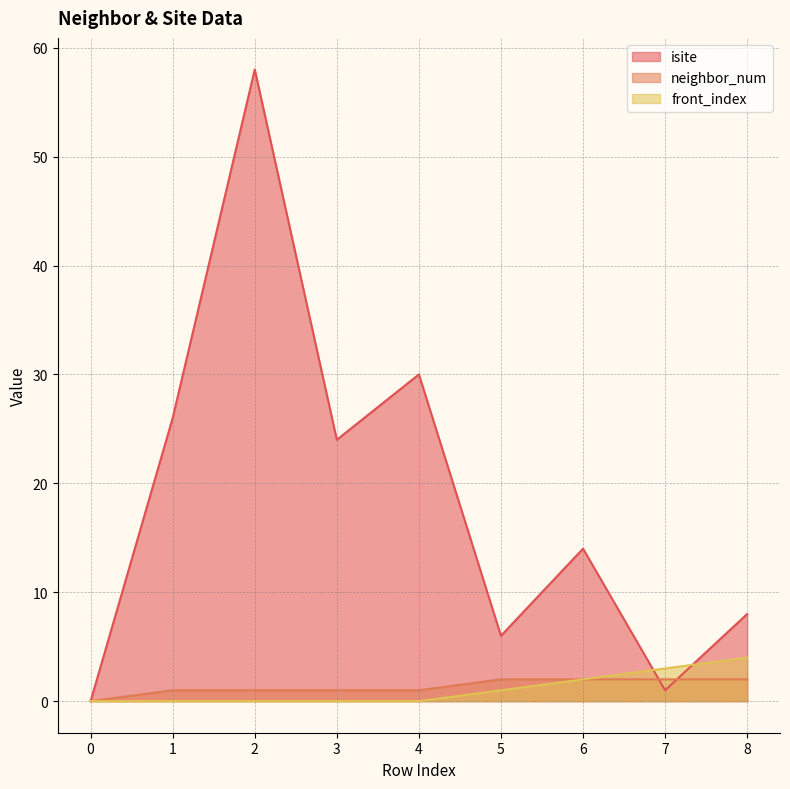

Between 7 and 8, which series saw the biggest shift?

isite